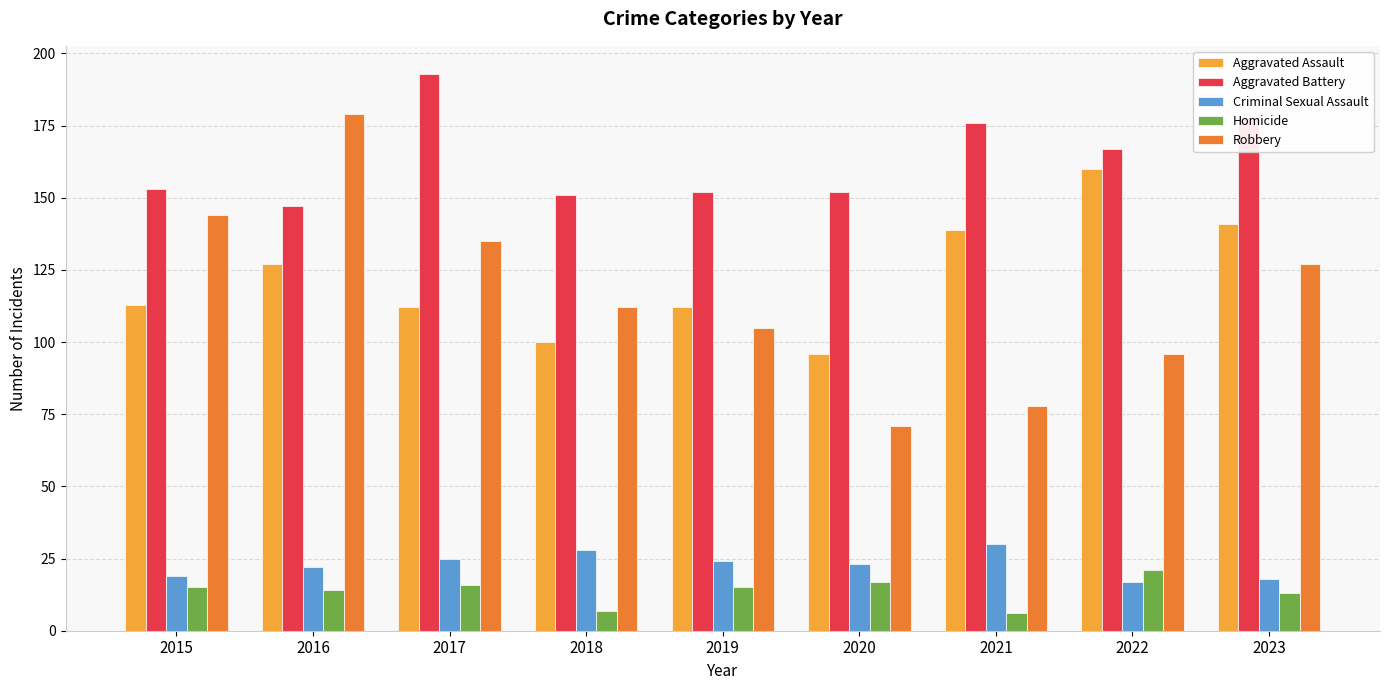

How many groups of bars are there?

9